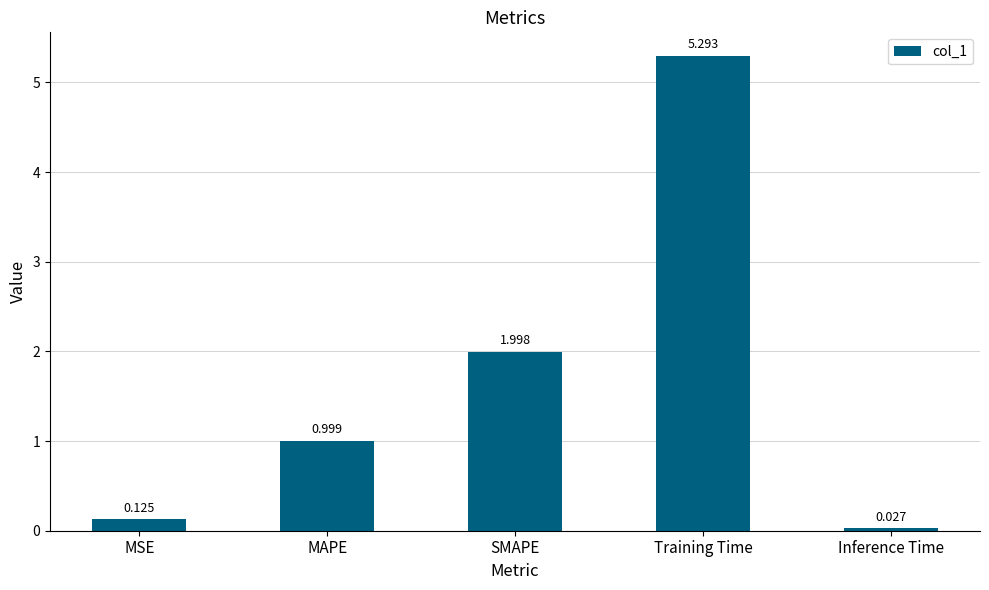

Does the chart contain any negative values?

No